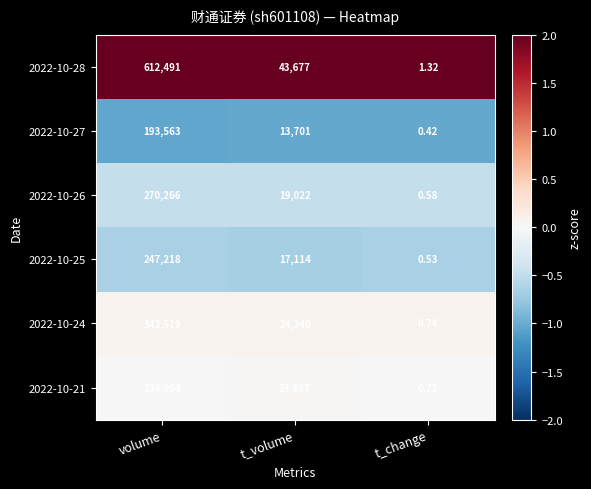

At volume, list the series in order from largest to smallest.

2022-10-28, 2022-10-24, 2022-10-21, 2022-10-26, 2022-10-25, 2022-10-27